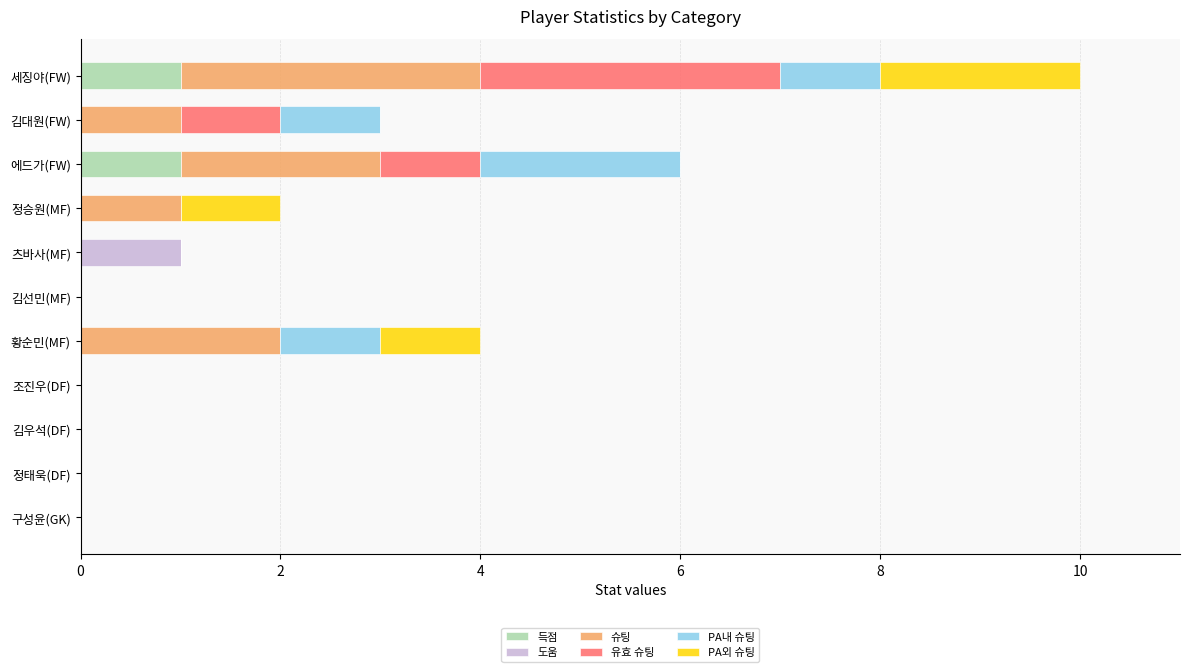

At which category is the sum across all series the highest?

세징야(FW)